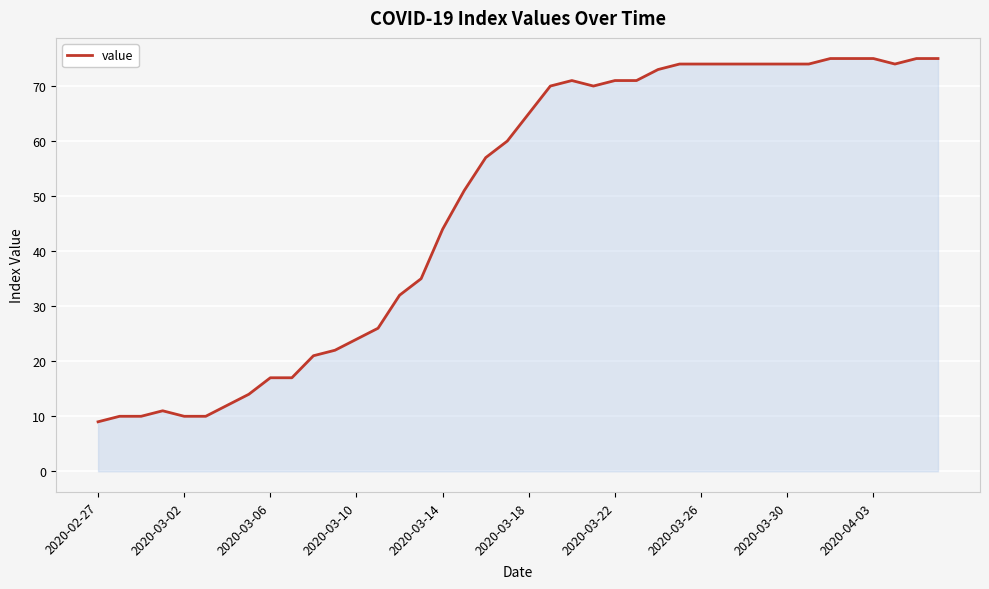

What is the minimum value shown in the chart?

9